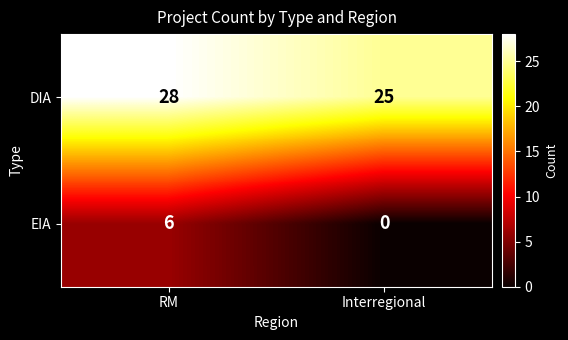

Reading left to right, extract all data points from this chart.

DIA: RM=28	Interregional=25
EIA: RM=6	Interregional=0